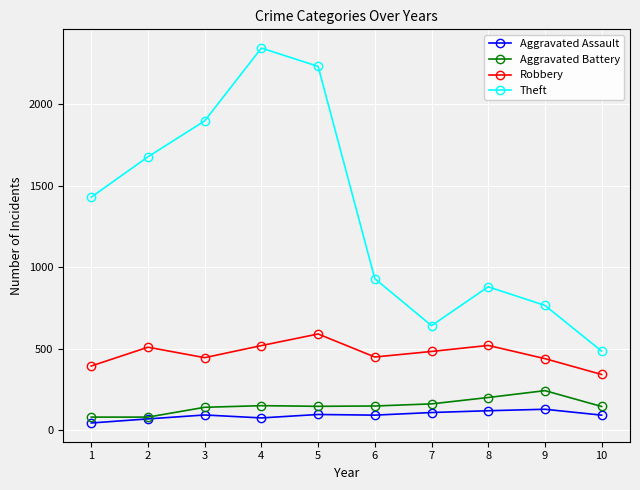

Where is the first local maximum for Theft?

4